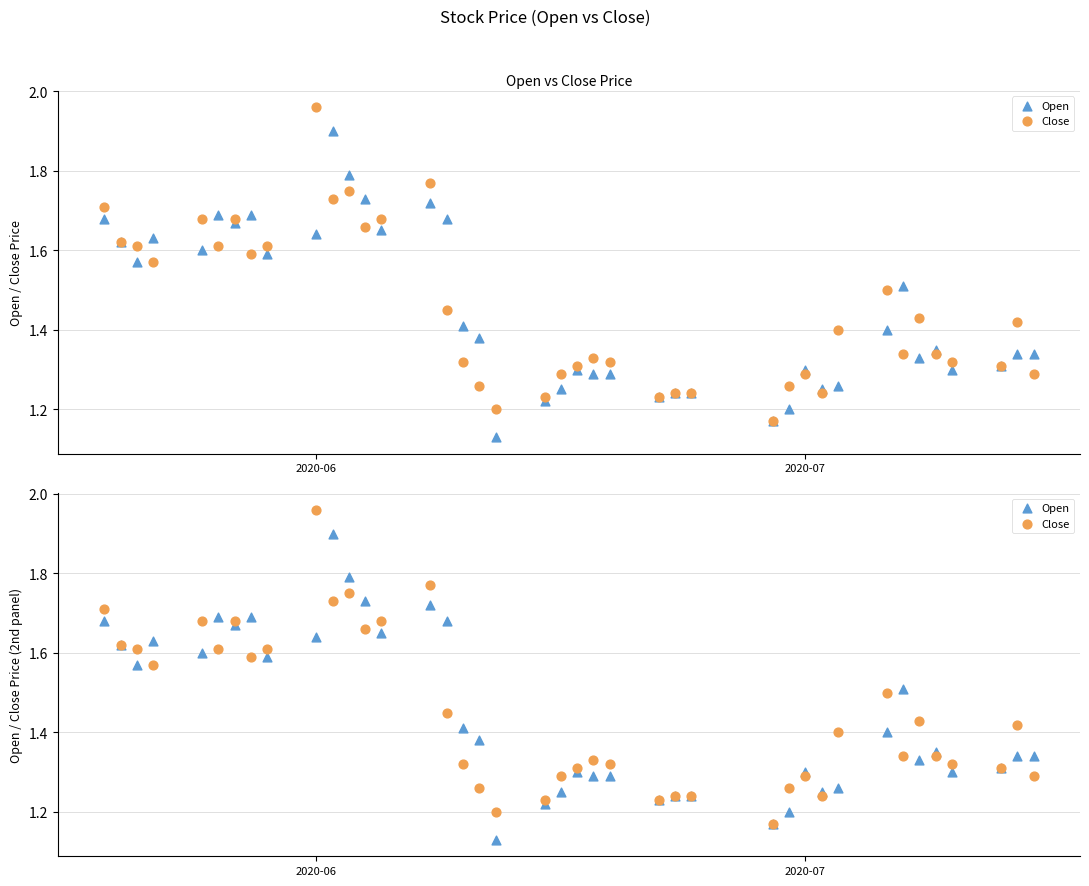

Is the value of Open at 2020-07 greater than the value of Close at 9?

No